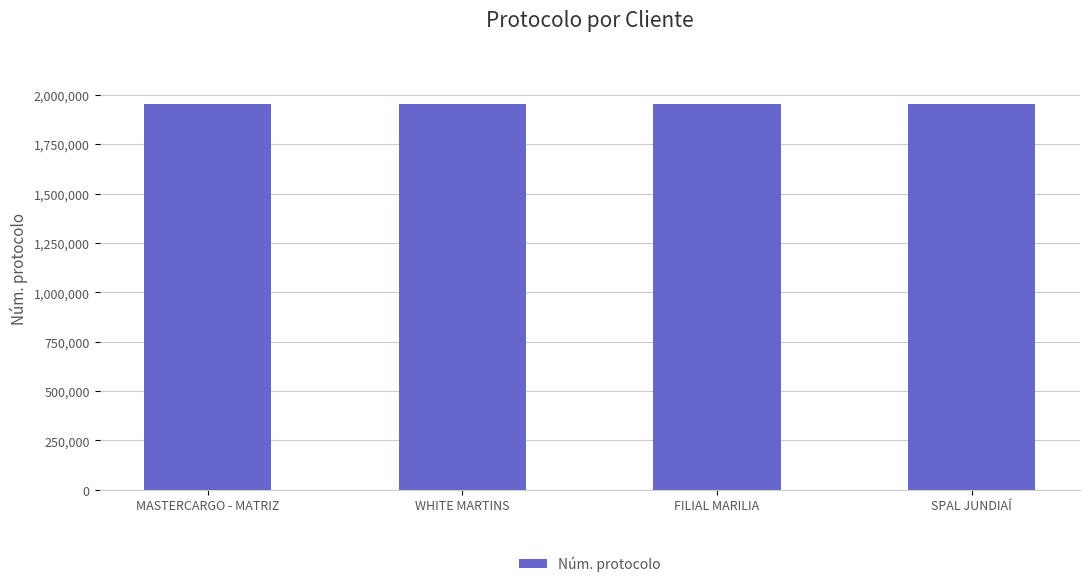

What is the label of the 2nd bar from the left?

WHITE MARTINS